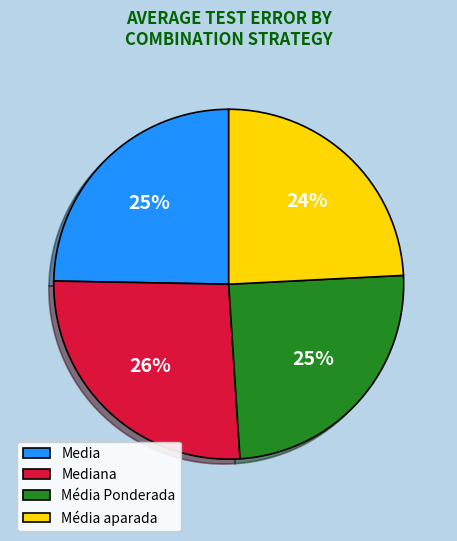

Does any single category account for the majority?

No